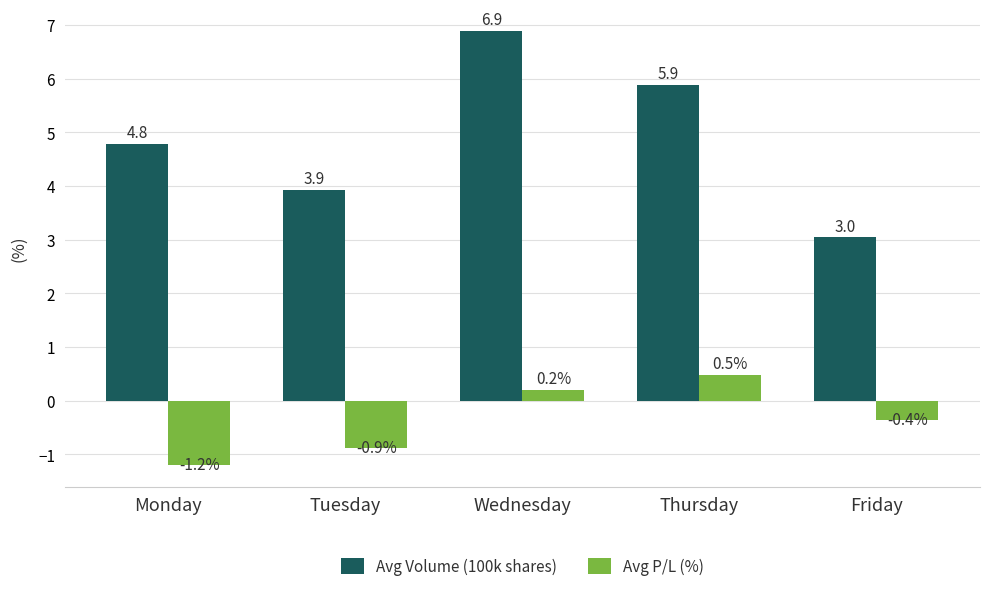

At how many categories does at least one series exceed 4?

3